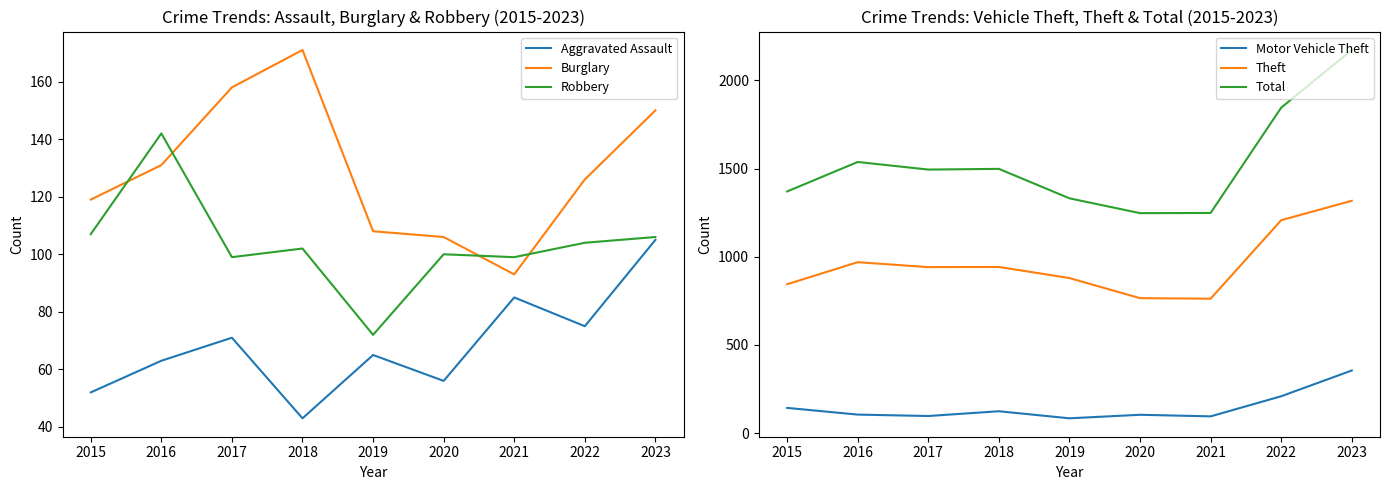

What is the difference between the highest and lowest values at 2021?

1163